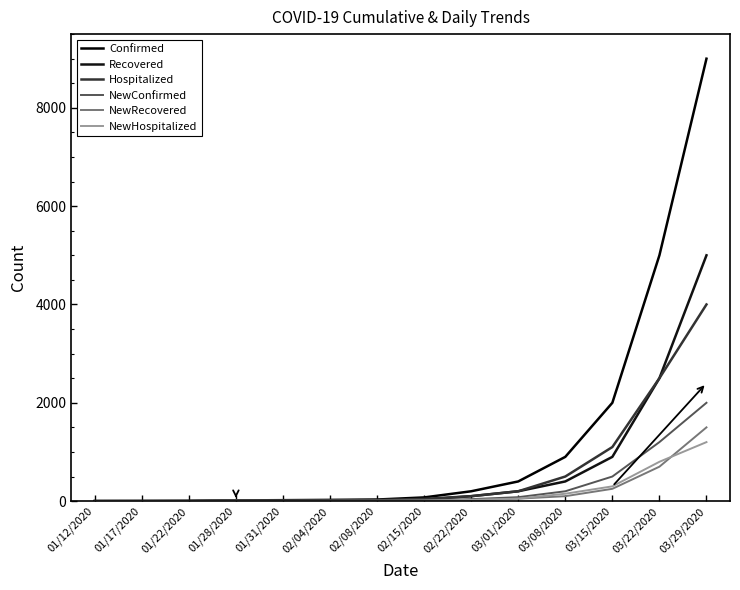

How many lines are shown in the chart?

6